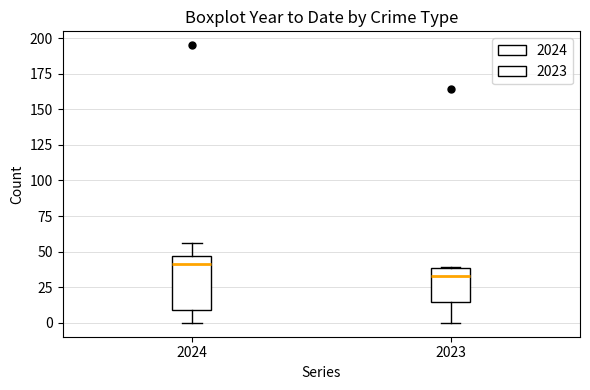

Reading left to right, transcribe this box plot: for each box, give where its median line is, the range the box spans, and where its two whiskers end, as read against the y-axis. The values are not printed on the chart, so give them approximately, as read against the axis.

2024: median 40, box 10 to 45, whiskers 0 to 55
2023: median 35, box 15 to 40, whiskers 0 to 40